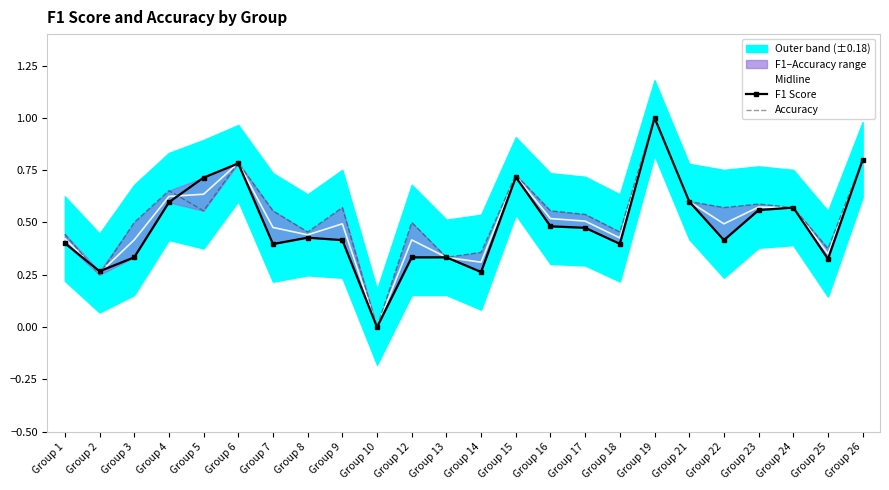

Between Group 4 and Group 6, which series saw the biggest shift?

F1 Score